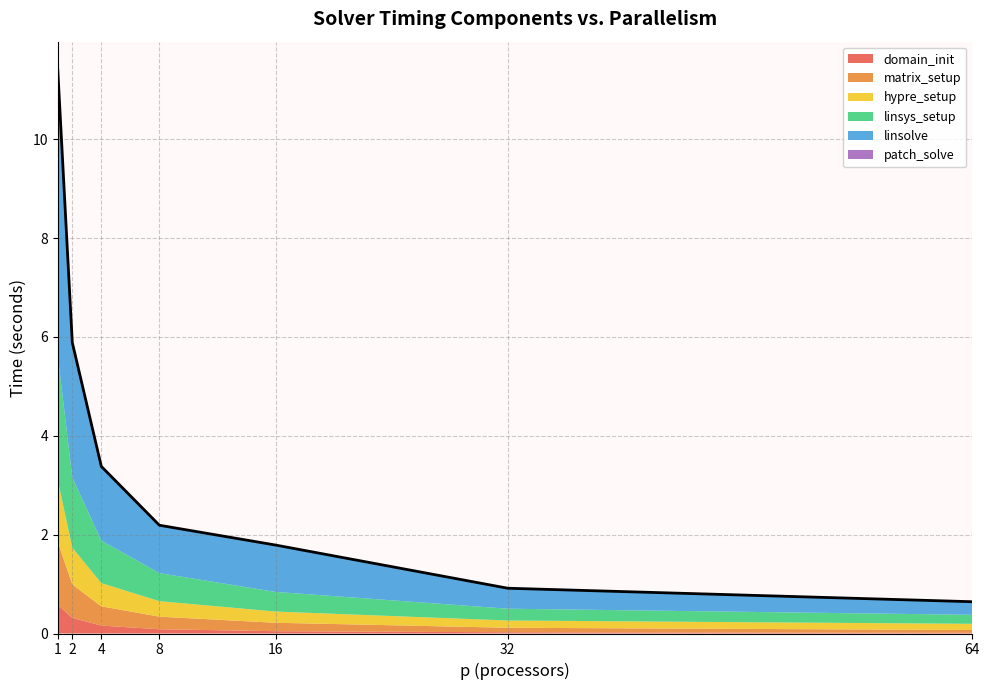

True or false: patch_solve has more than 0 points higher than both neighbors.

False